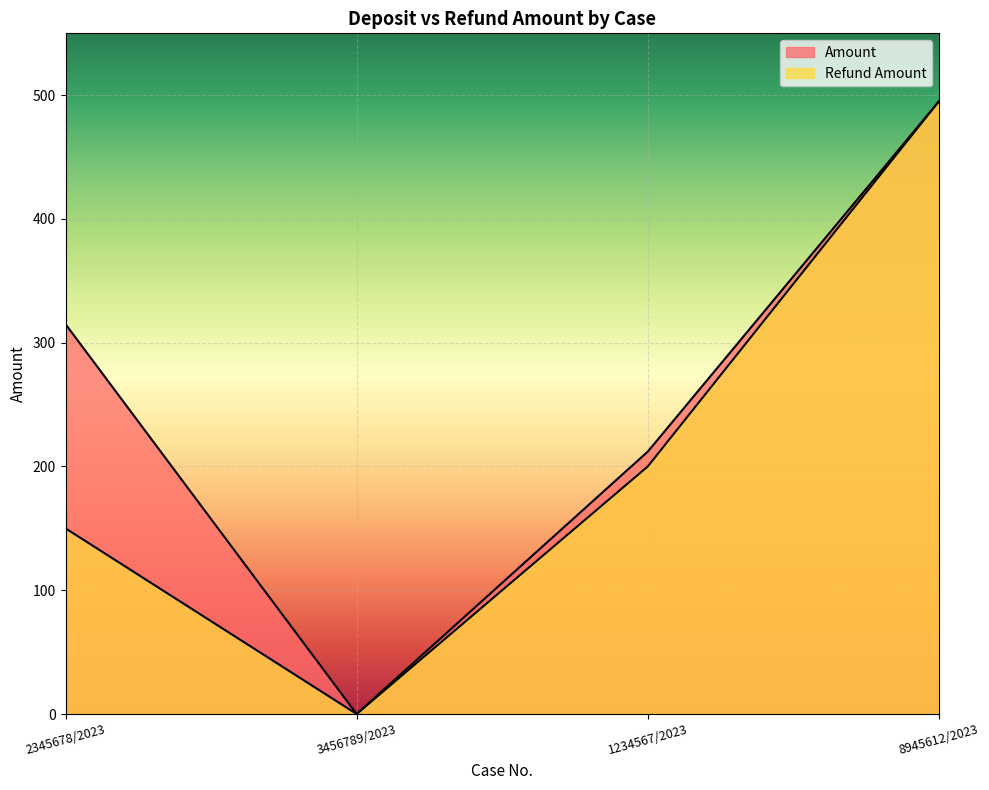

What are all the series names shown in the legend?

Amount, Refund Amount